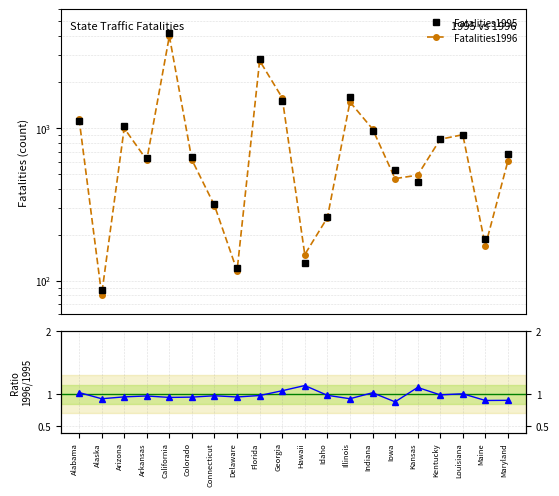

What is the sum of all Fatalities1996 values?

18537.0